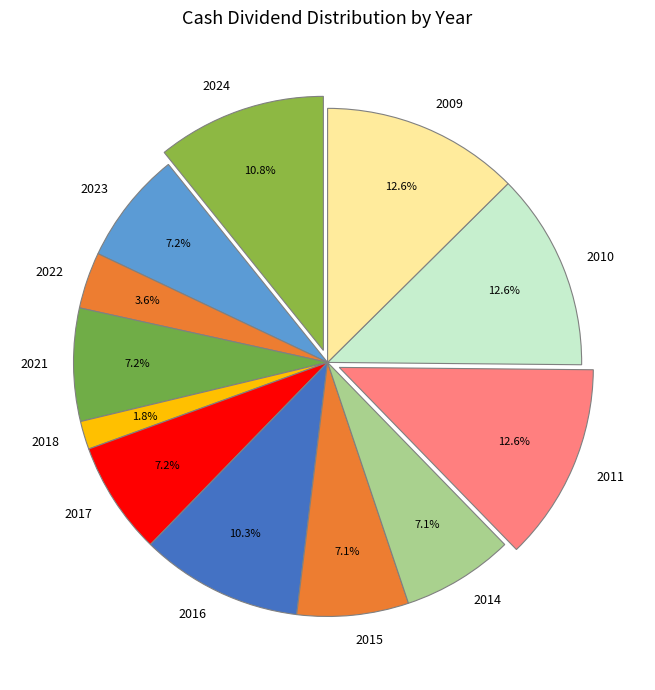

Rank the categories by value from lowest to highest.

2018, 2022, 2015, 2014, 2023, 2021, 2017, 2016, 2024, 2011, 2010, 2009